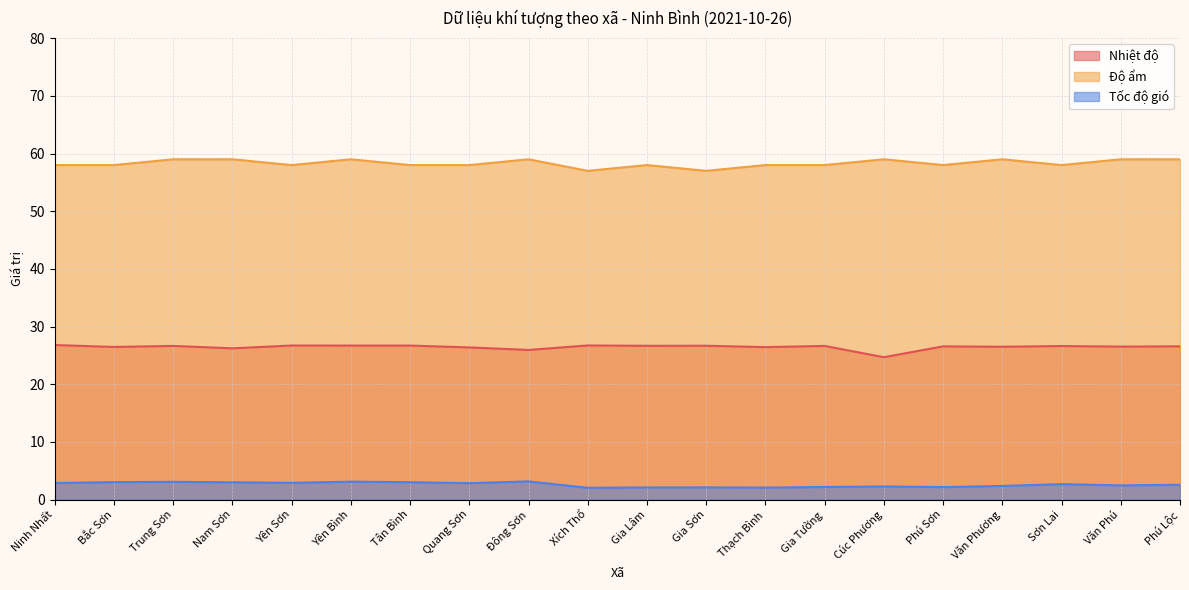

How many categories are shown in the chart?

20